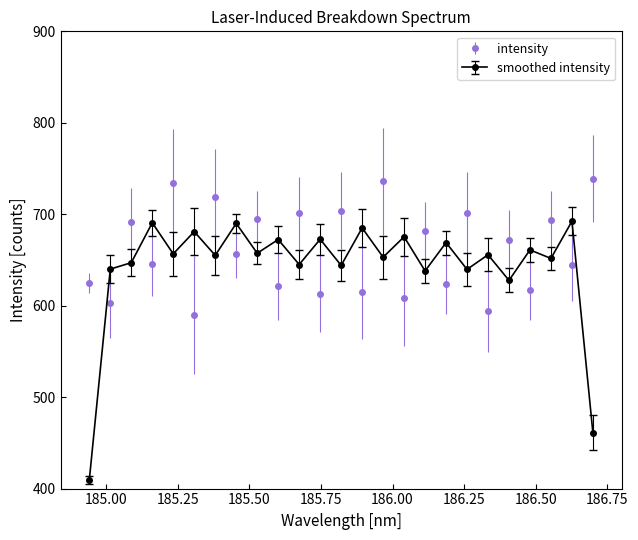

Which series has the widest spread of values?

smoothed intensity